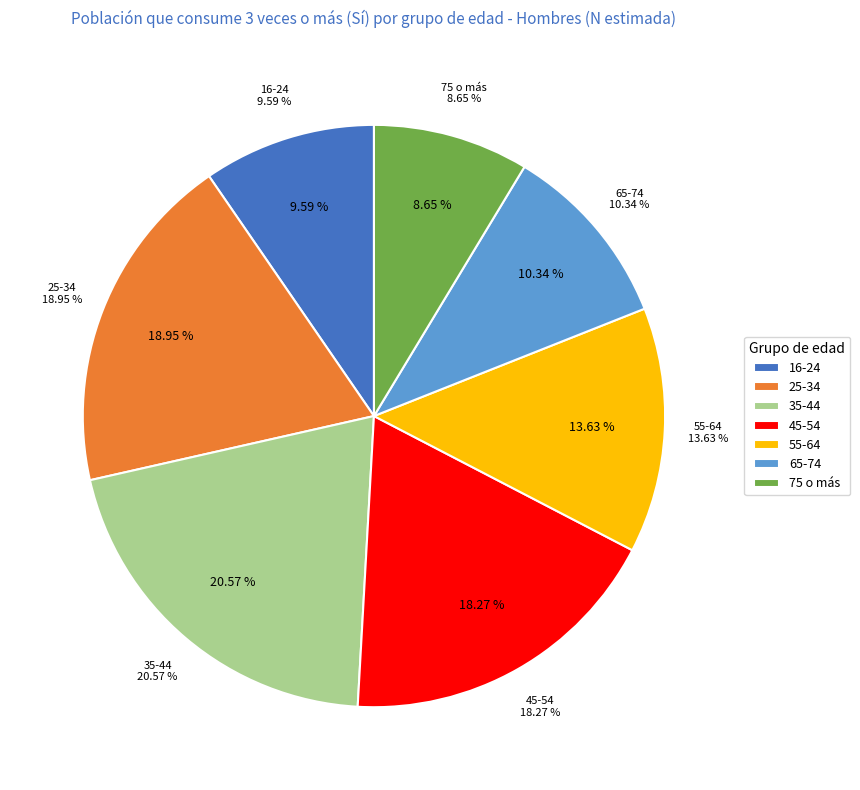

Rank the categories by value from highest to lowest.

35-44, 25-34, 45-54, 55-64, 65-74, 16-24, 75 o más